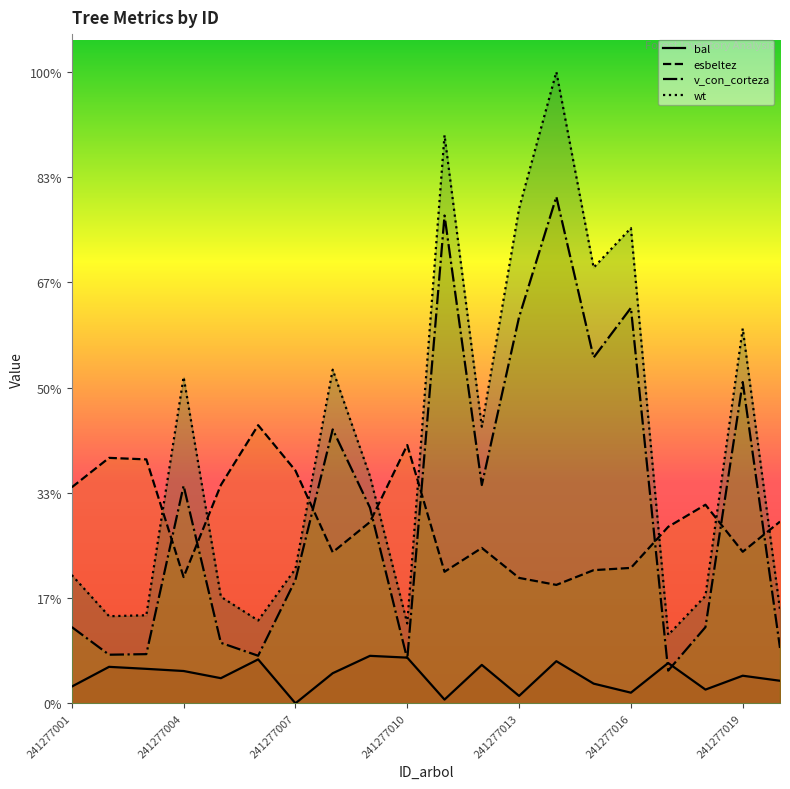

Which series has the largest total across all categories?

wt